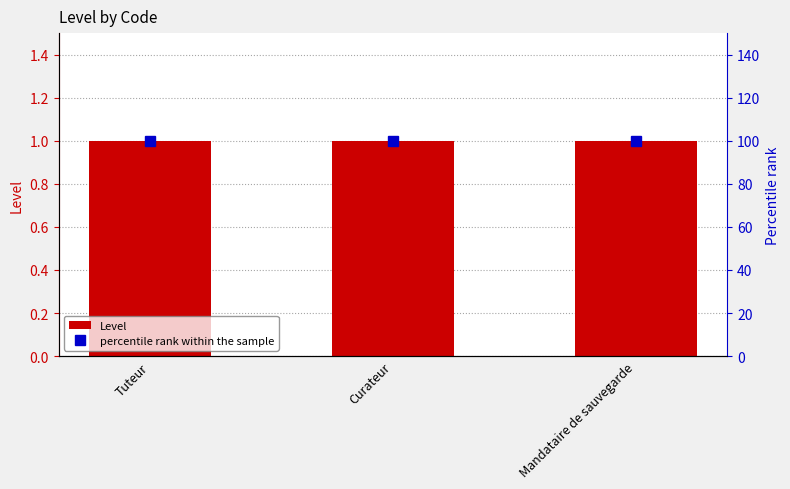

What is the average value of the Level series?

1